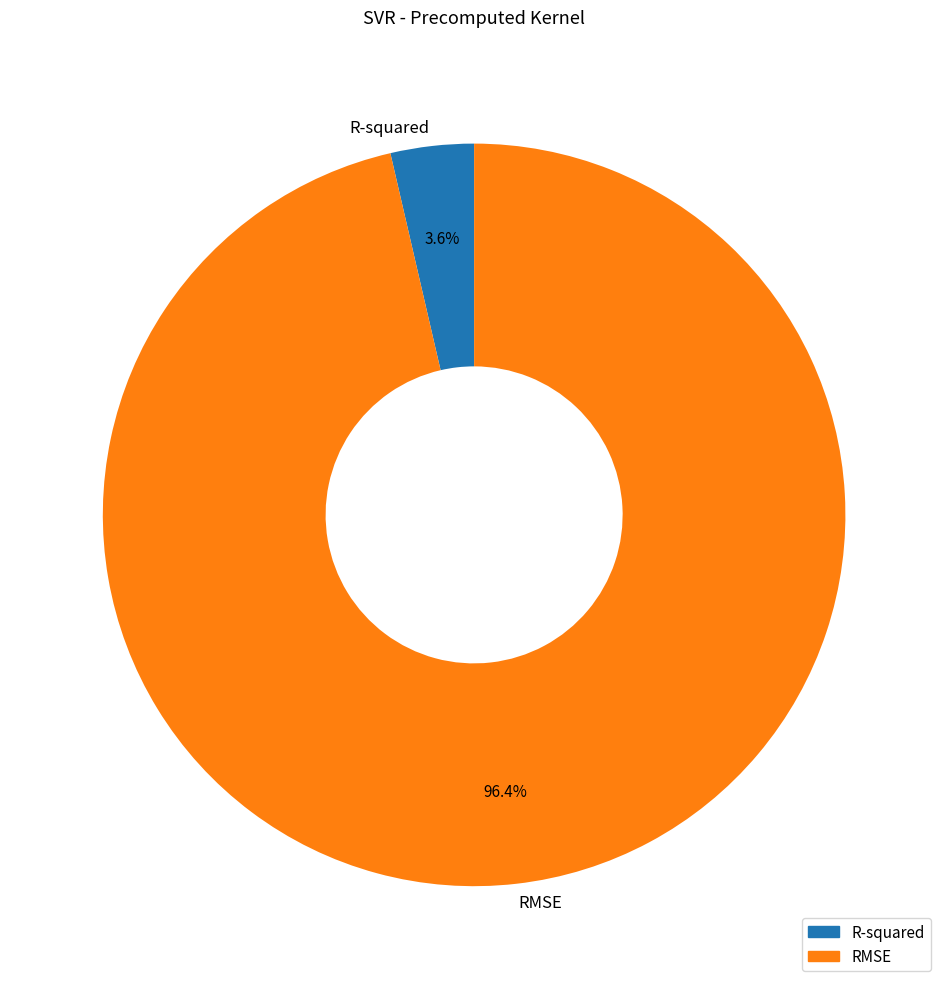

Is RMSE the majority of the pie?

Yes